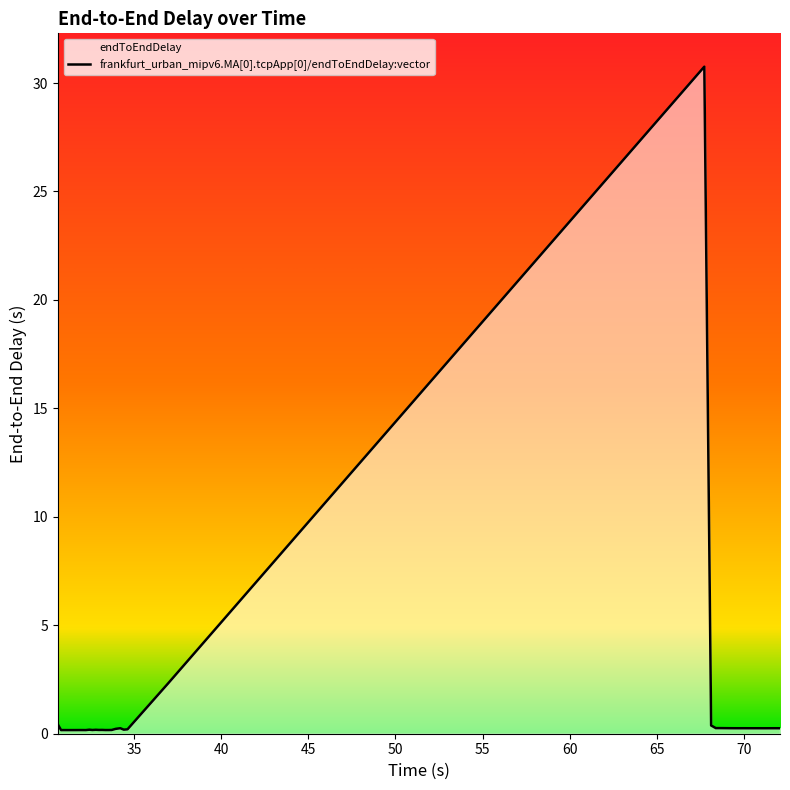

What is the maximum value shown in the chart?

30.8